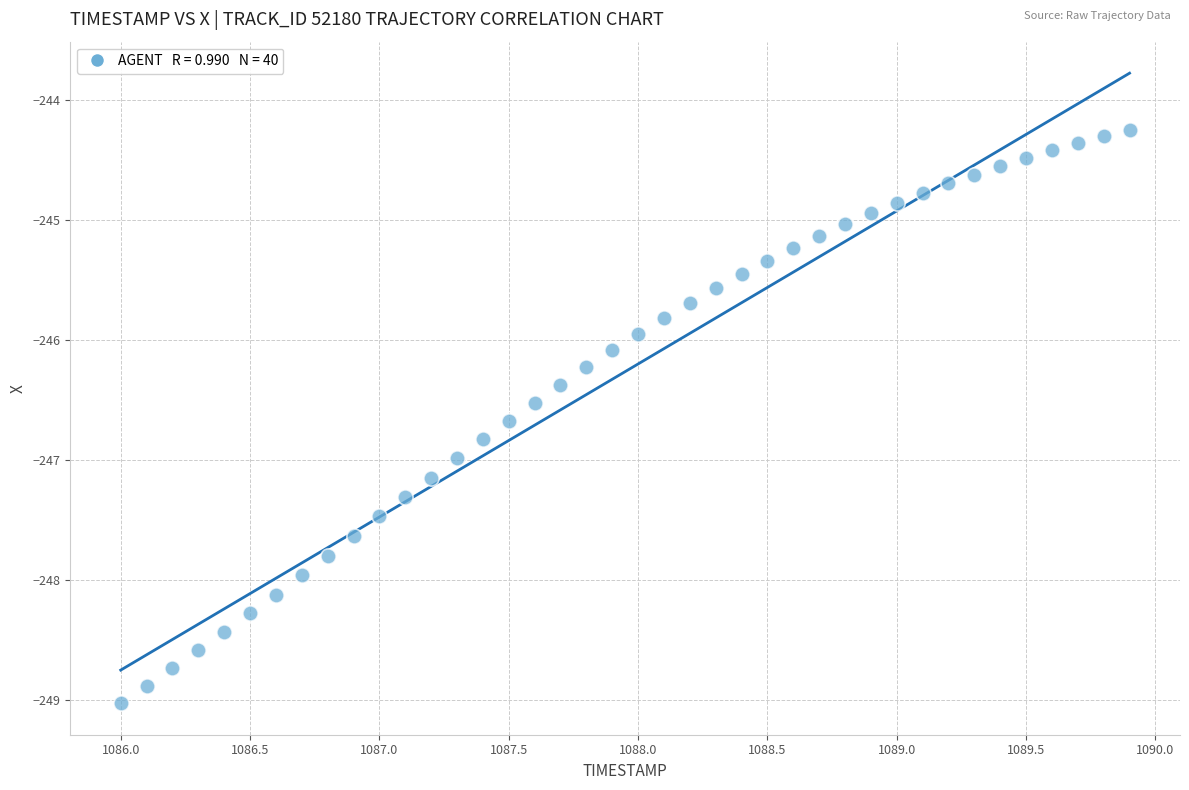

What is the range of Y values (max minus min)?

4.8